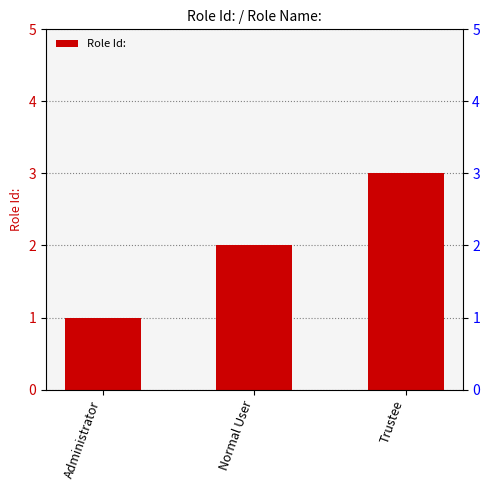

Count the values in the range 1 to 3.

3